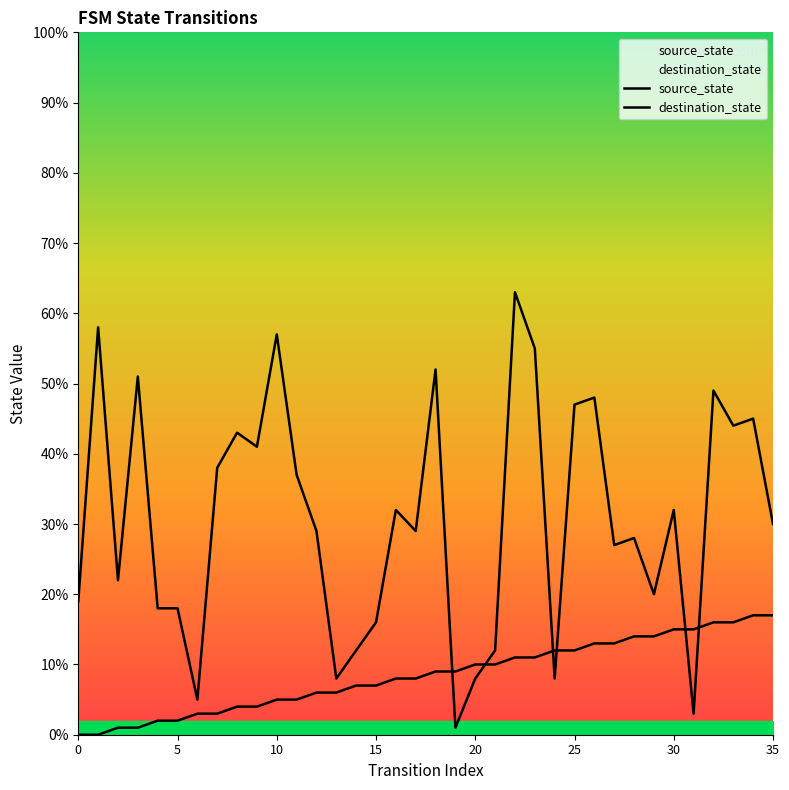

Read the source_state value at 32.

16